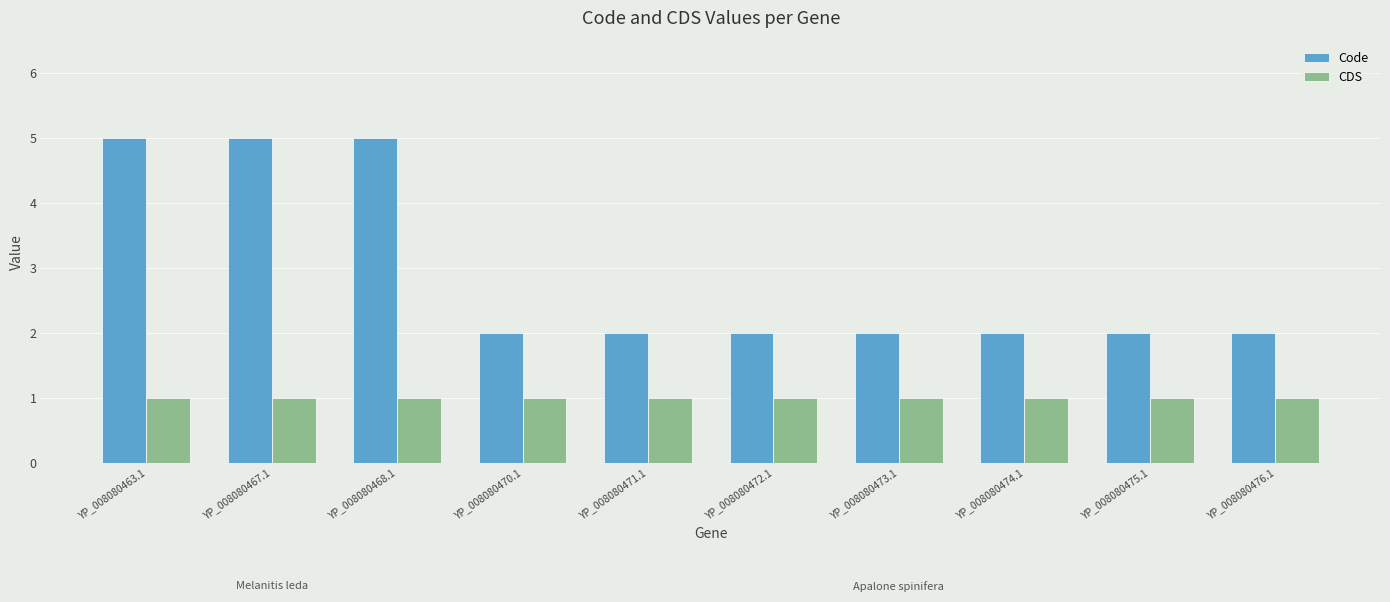

What is the label of the 2nd bar from the right?

YP_008080475.1